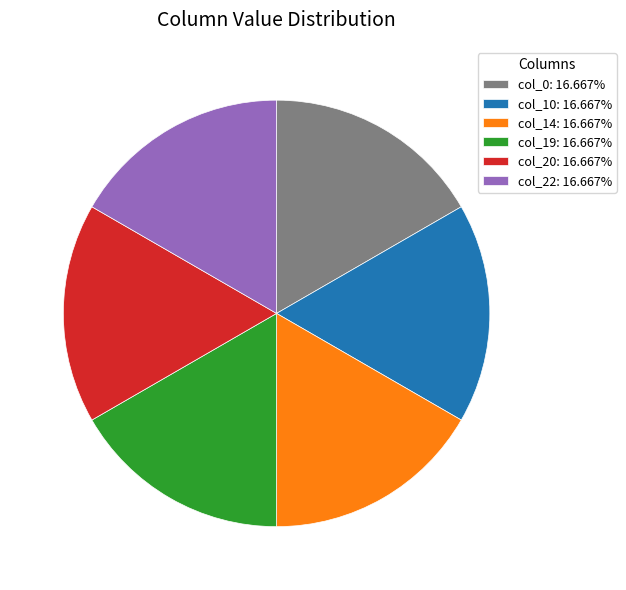

Approximately how many times larger is the value at col_22: 16.667% compared to col_10: 16.667%?

1.0